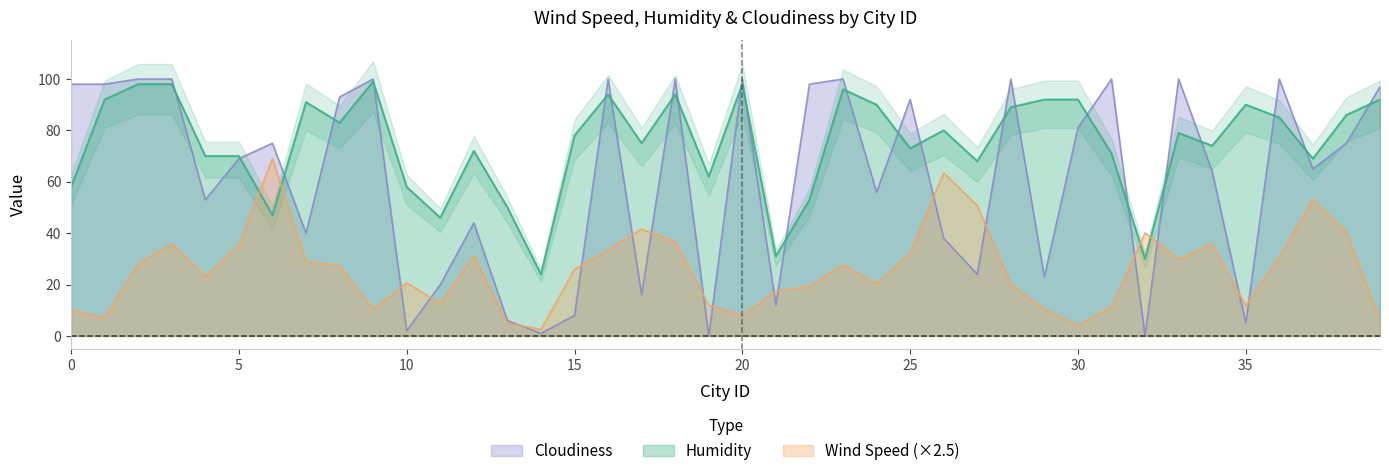

Rank the series by their average value, from lowest to highest.

Wind Speed, Cloudiness, Humidity